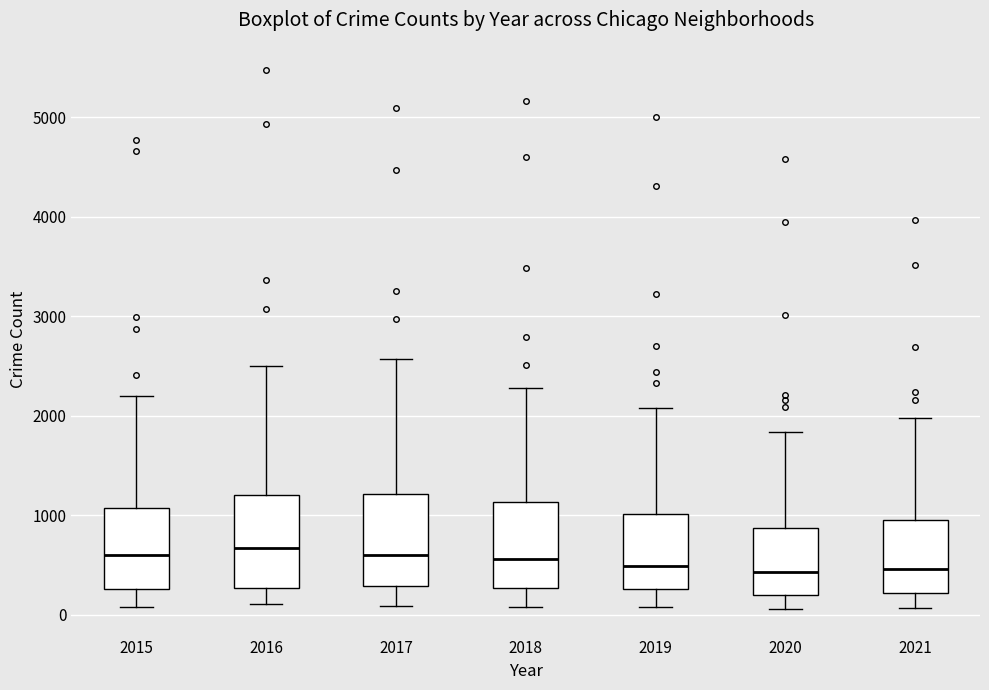

Reading left to right, transcribe this box plot: for each box, give where its median line is, the range the box spans, and where its two whiskers end, as read against the y-axis. The values are not printed on the chart, so give them approximately, as read against the axis.

2015: median 600, box 300 to 1100, whiskers 100 to 2200
2016: median 700, box 300 to 1200, whiskers 100 to 2500
2017: median 600, box 300 to 1200, whiskers 100 to 2600
2018: median 600, box 300 to 1100, whiskers 100 to 2300
2019: median 500, box 300 to 1000, whiskers 100 to 2100
2020: median 400, box 200 to 900, whiskers 100 to 1800
2021: median 500, box 200 to 1000, whiskers 100 to 2000